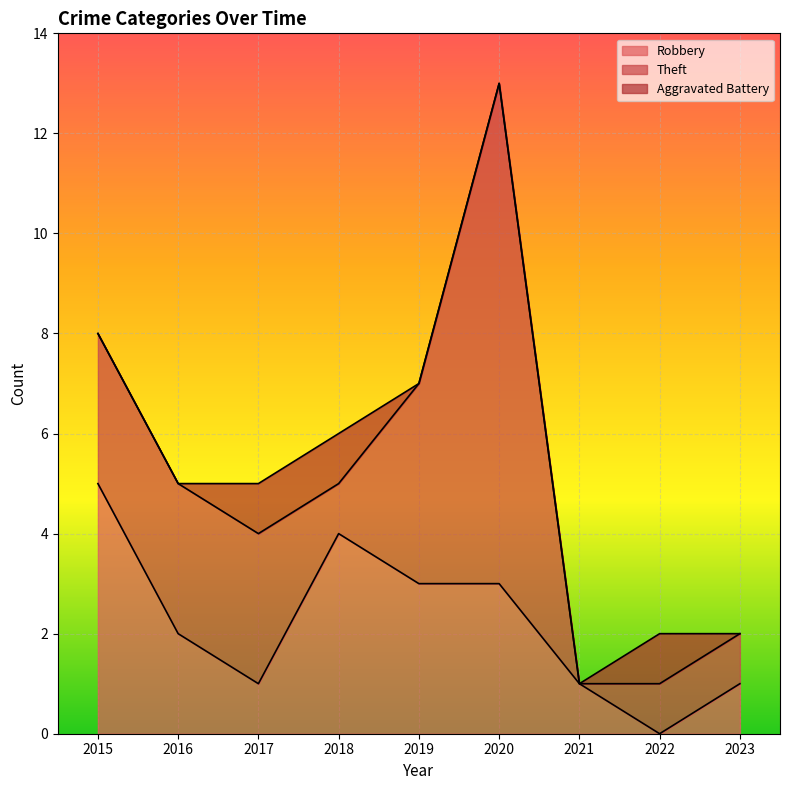

Reading left to right, what are all the values shown in this chart?

Robbery: 5	2	1	4	3	3	1	0	1
Theft: 3	3	3	1	4	10	0	1	1
Aggravated Battery: 0	0	1	1	0	0	0	1	0